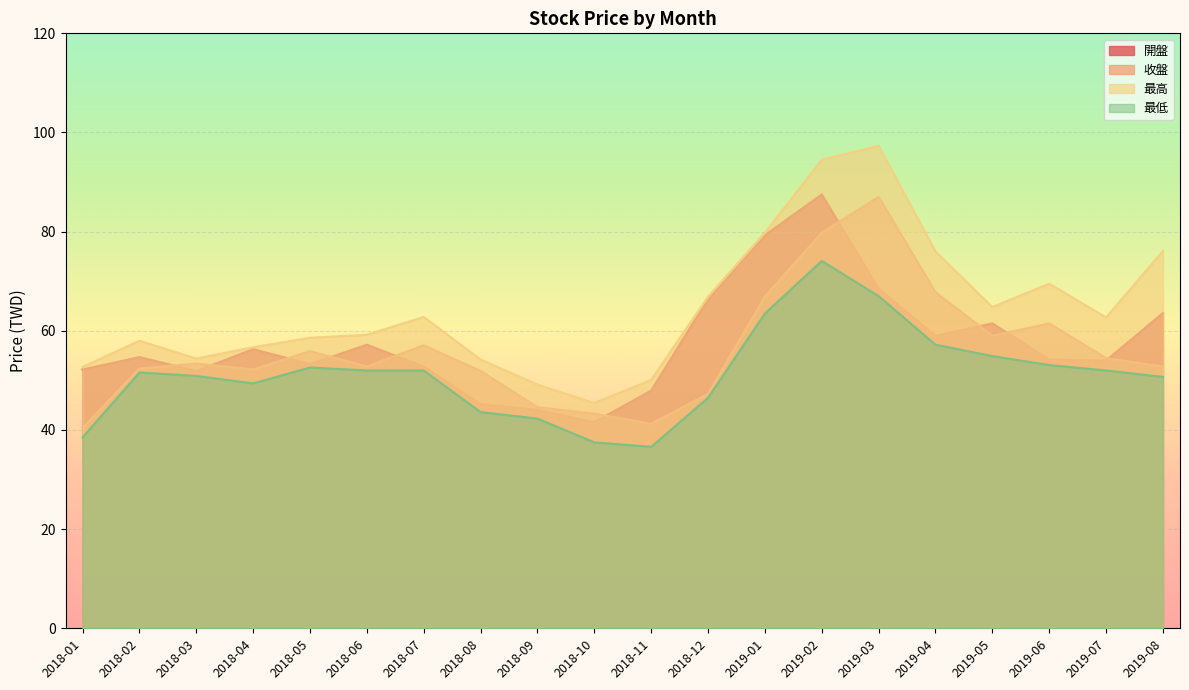

What is the sum of the 收盤 values at 2018-06 and 2018-03?

106.2